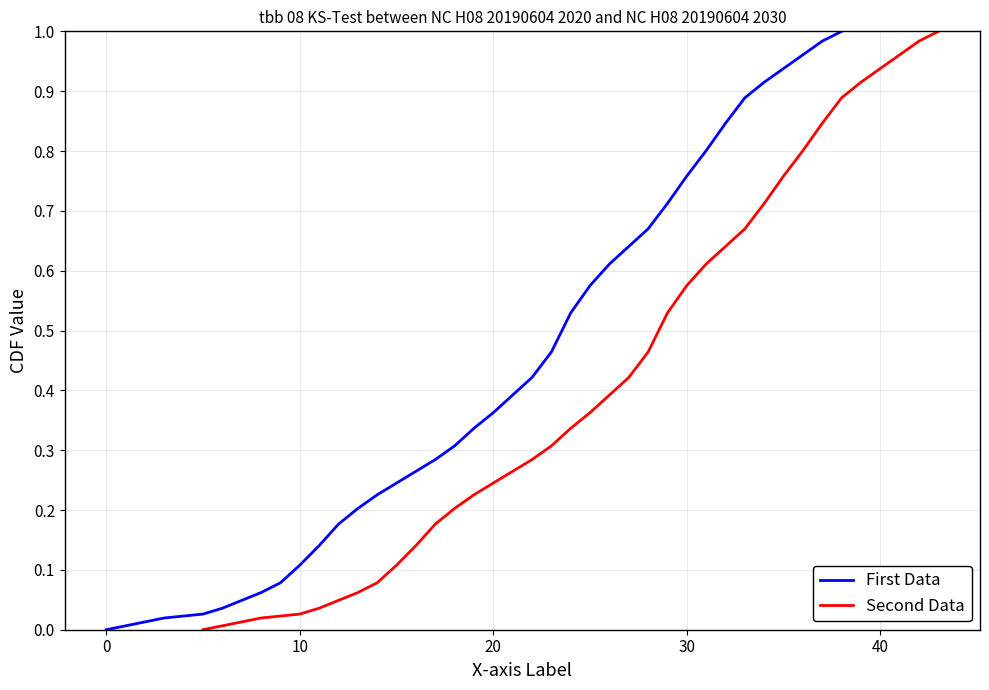

True or false: First Data and Second Data cross at least once.

False